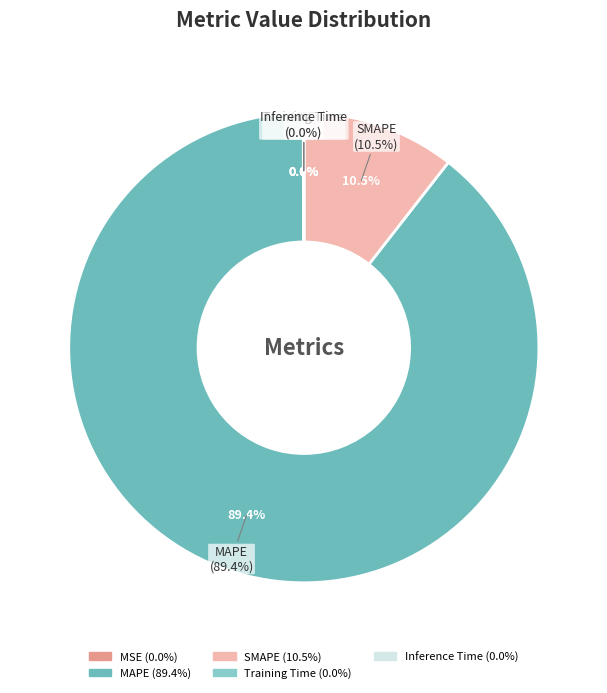

True or false: Inference Time accounts for 9% of the total.

False